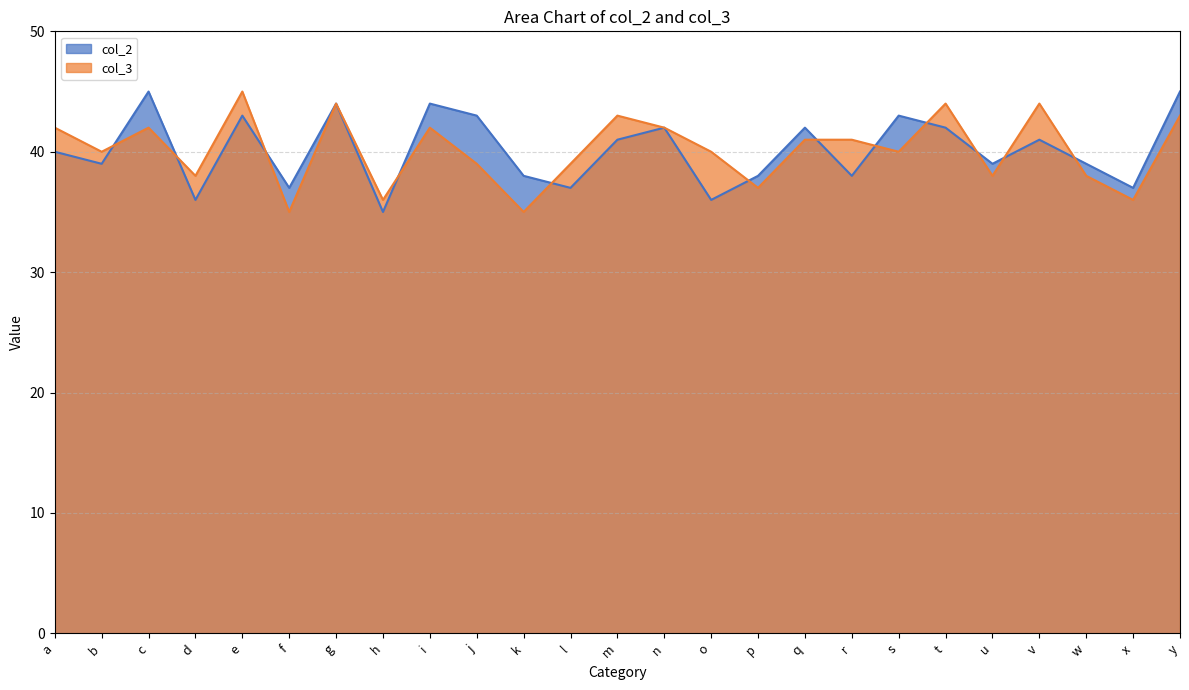

Reading left to right, list all the values displayed in this chart.

col_2: a=40	b=39	c=45	d=36	e=43	f=37	g=44	h=35	i=44	j=43	k=38	l=37	m=41	n=42	o=36	p=38	q=42	r=38	s=43	t=42	u=39	v=41	w=39	x=37	y=45
col_3: a=42	b=40	c=42	d=38	e=45	f=35	g=44	h=36	i=42	j=39	k=35	l=39	m=43	n=42	o=40	p=37	q=41	r=41	s=40	t=44	u=38	v=44	w=38	x=36	y=43